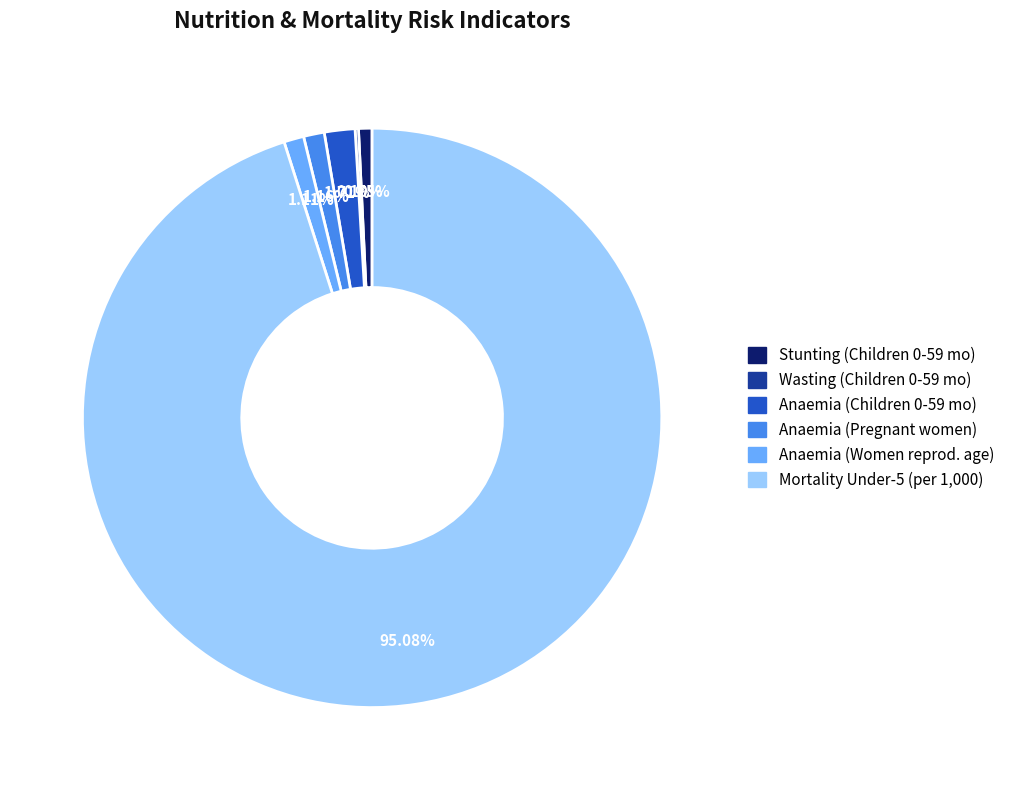

Does any single category account for the majority?

Yes